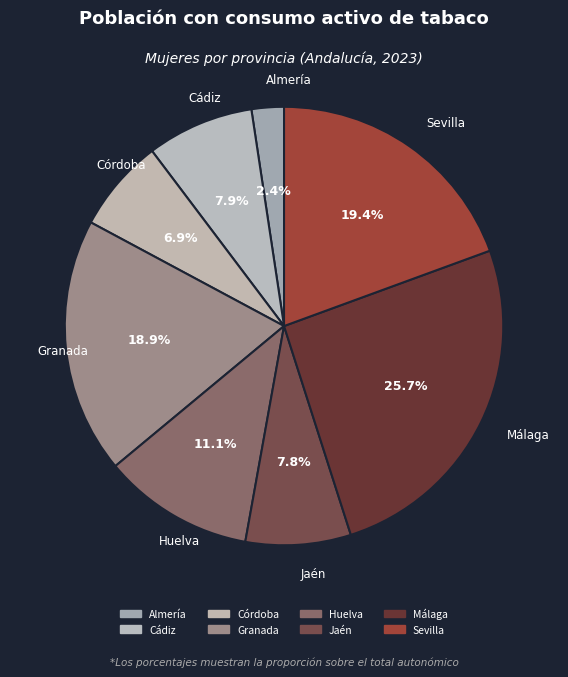

What is the total percentage of Málaga and Córdoba?

32.5%